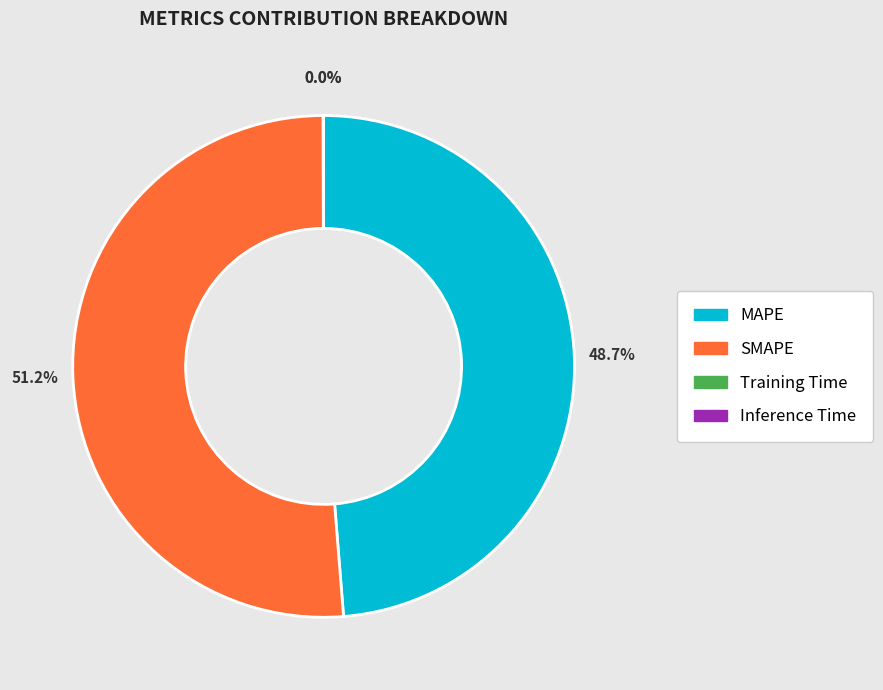

What percentage do MAPE and SMAPE together represent?

100.0%